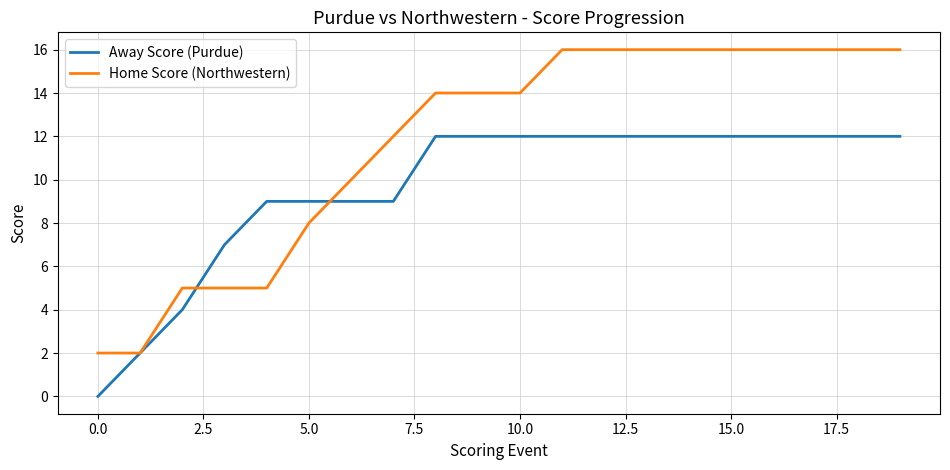

At how many categories does at least one series exceed 15?

9